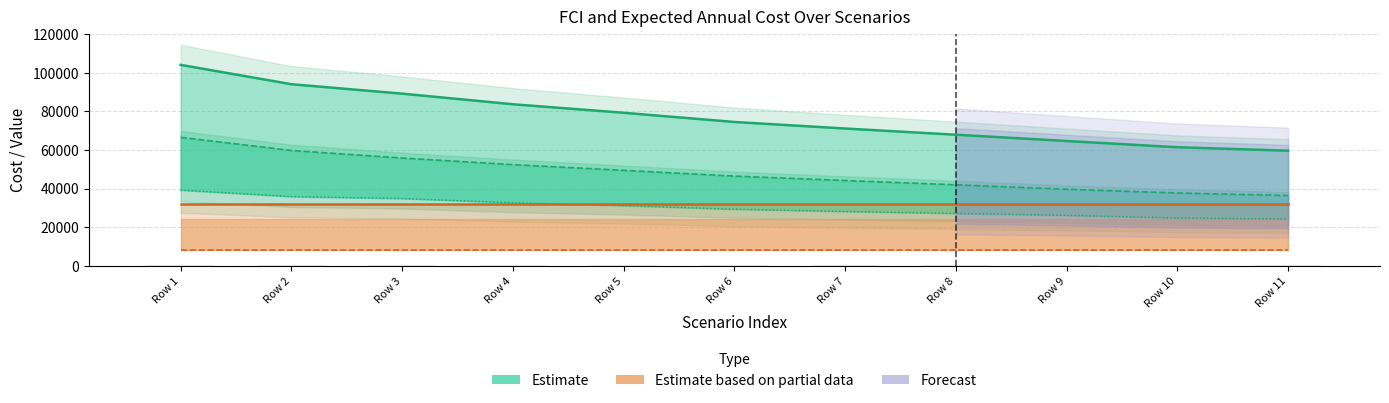

Is the value of Exp. Cost PV & Battery (scaled) at Row 9 greater than the value of FCI PV&batt at Row 6?

No